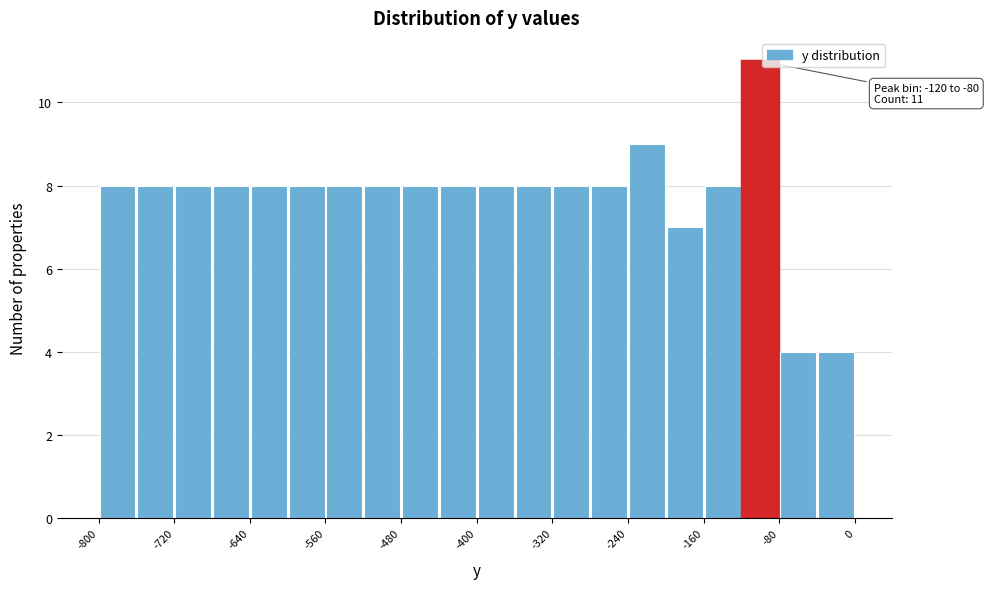

Over which range of the x-axis is the bar tallest?

-120 to -80